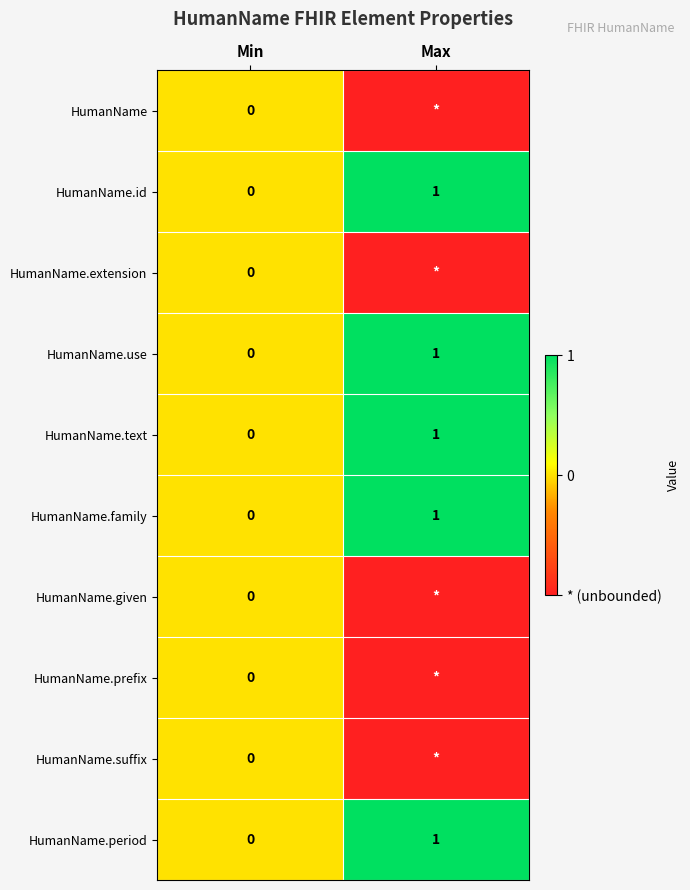

The value of HumanName.period at Max is 1. True or false?

True